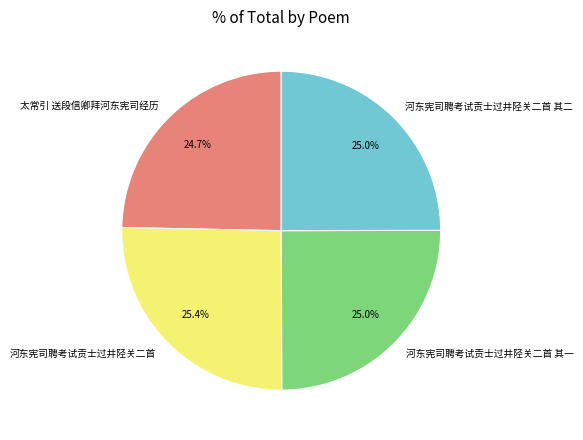

To the nearest percent, what percentage of the pie is 河东宪司聘考试贡士过井陉关二首?

25%